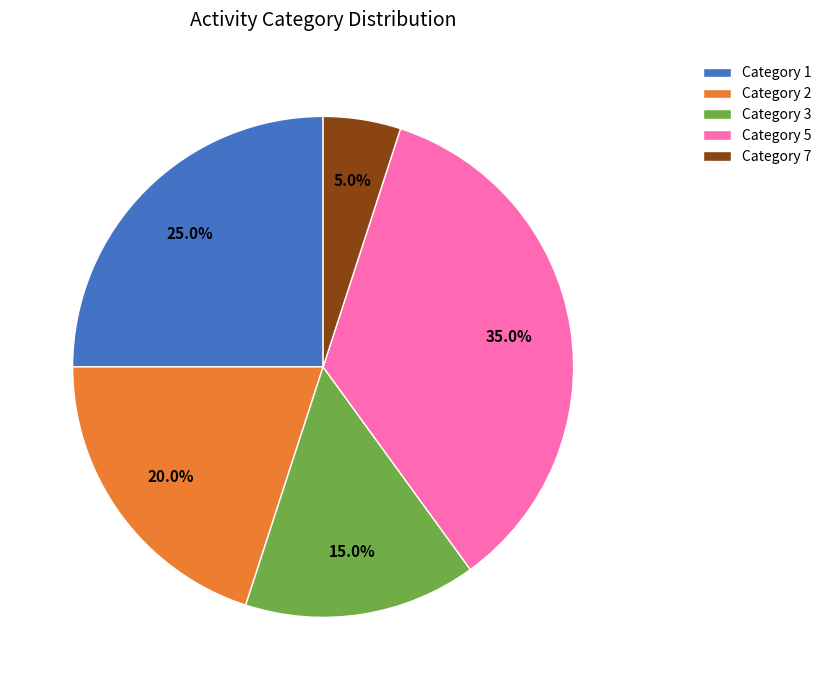

Which category has the smallest portion of the pie?

Category 7